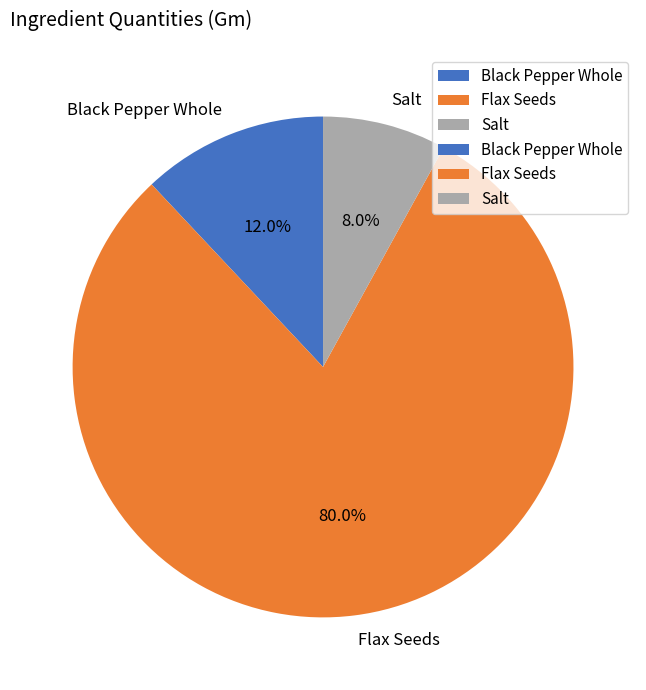

How many slices are in this pie chart?

3